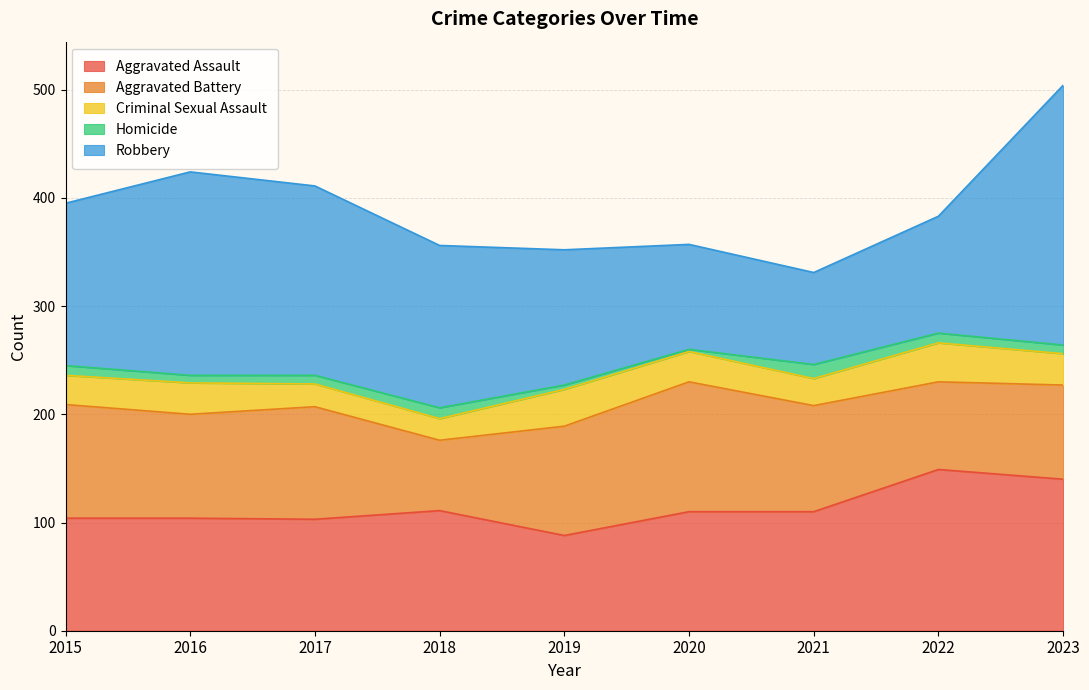

True or false: Aggravated Battery has more than 2 points higher than both neighbors.

False